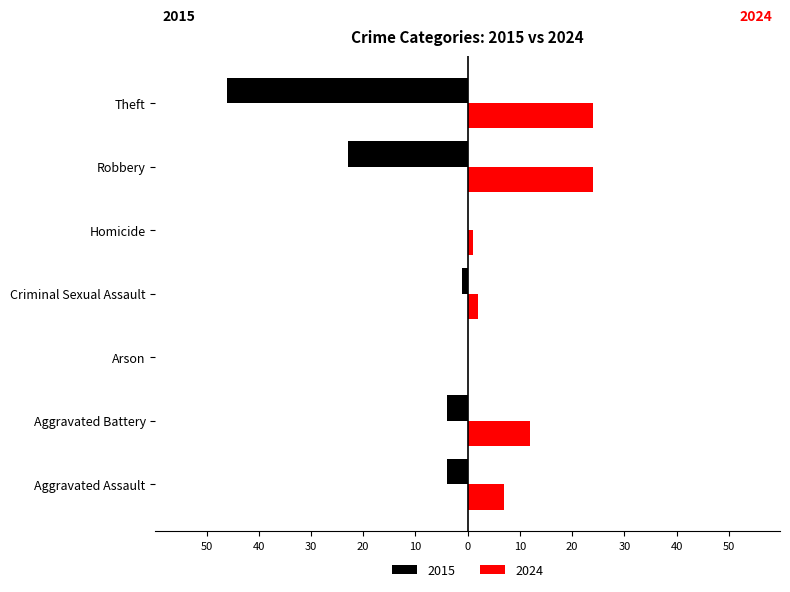

True or false: 2024 has a value of 24 at Robbery.

True